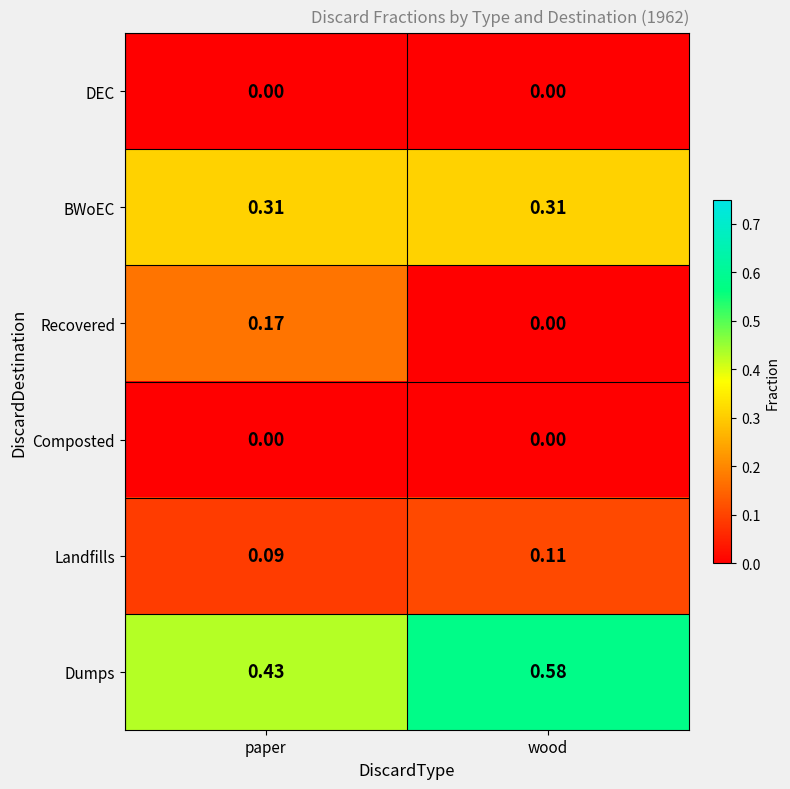

At which label is Landfills closest to 0?

paper